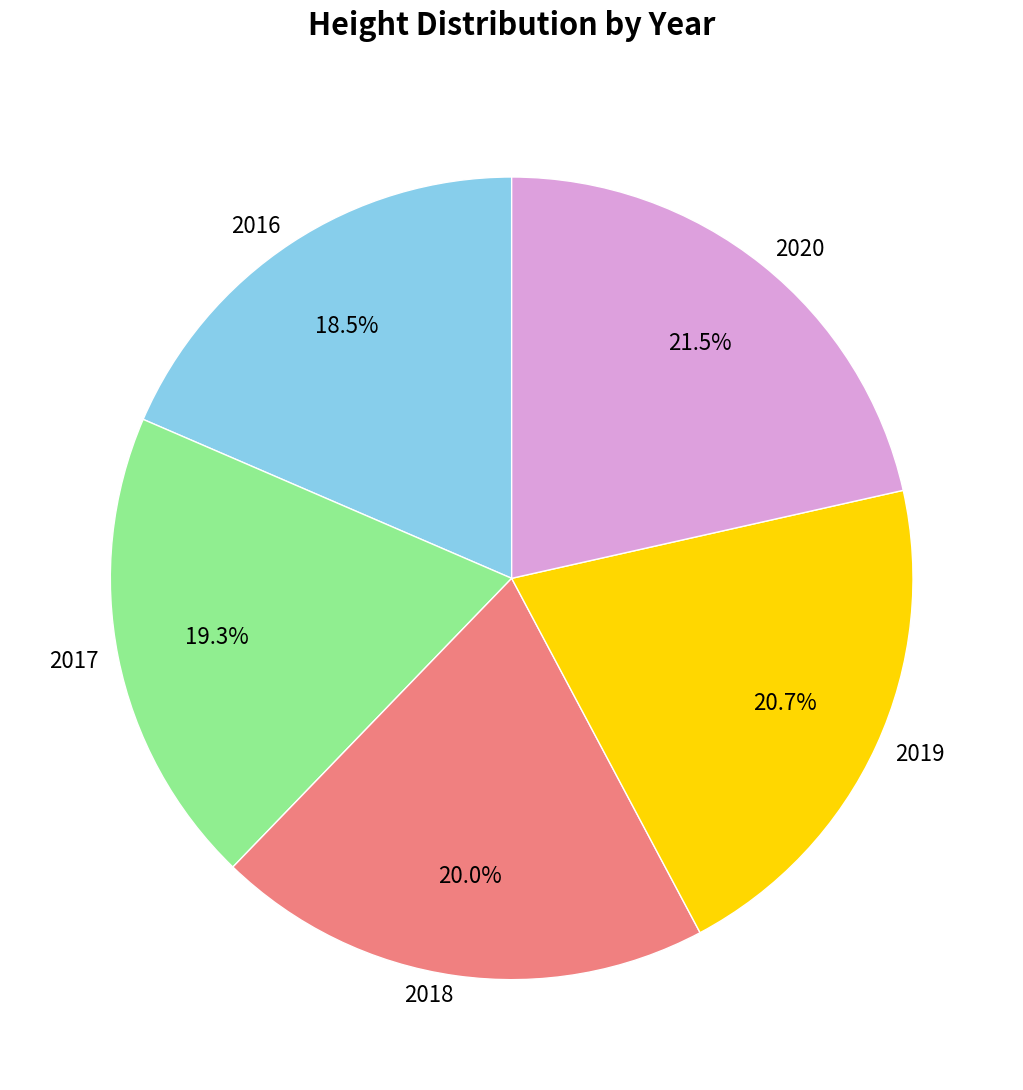

Is 2017 the majority of the pie?

No